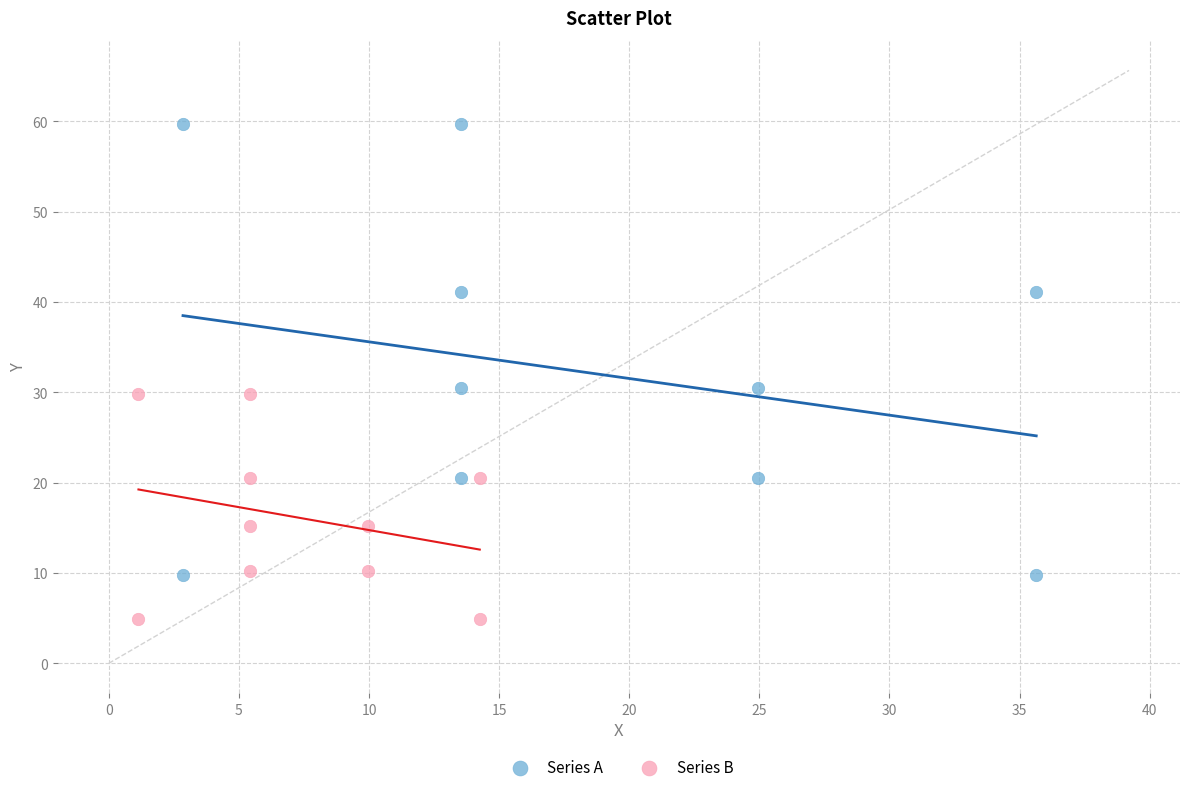

Which series has the widest spread of Y values?

Series A